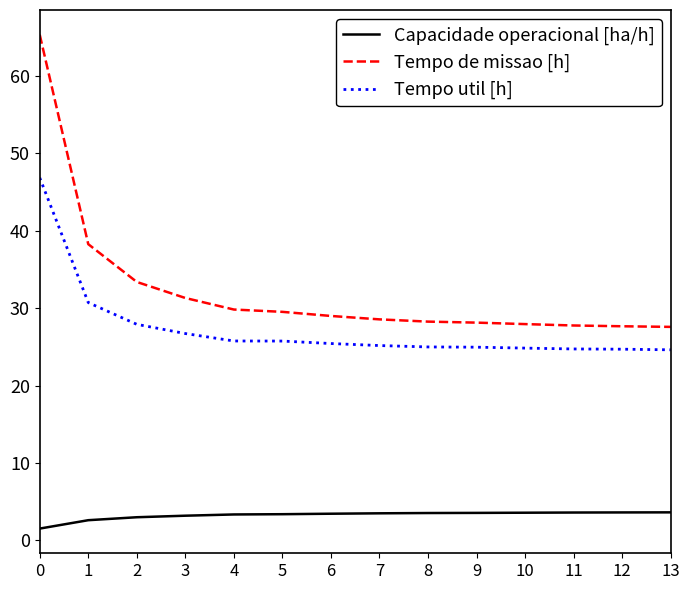

The Tempo util [h] series shows 8.7 at 10. True or false?

False